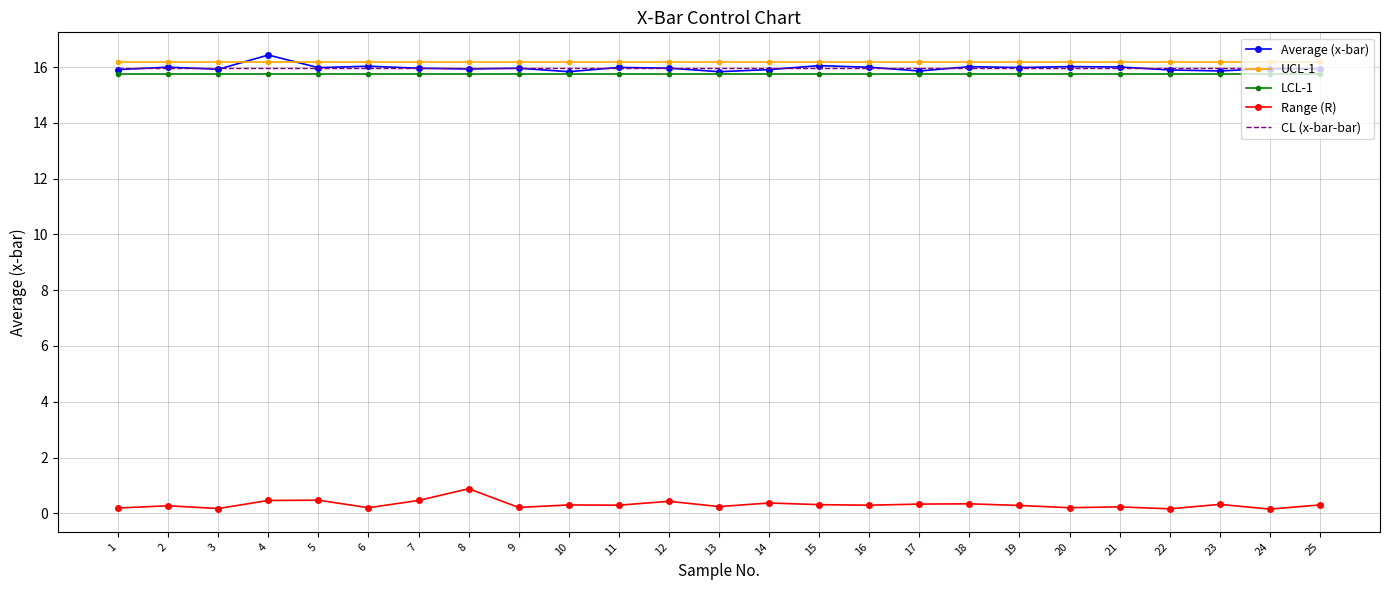

At how many categories does at least one series exceed 12?

25